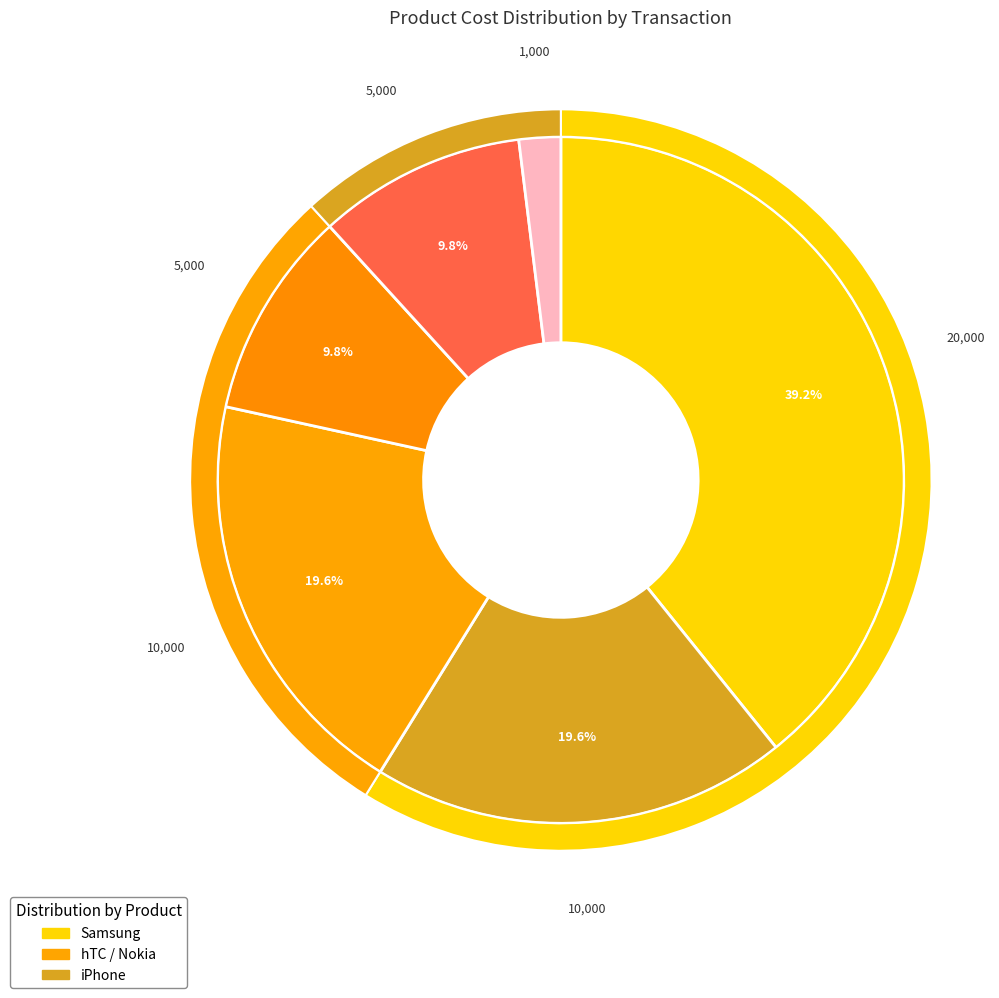

Is there a majority slice in this chart?

No